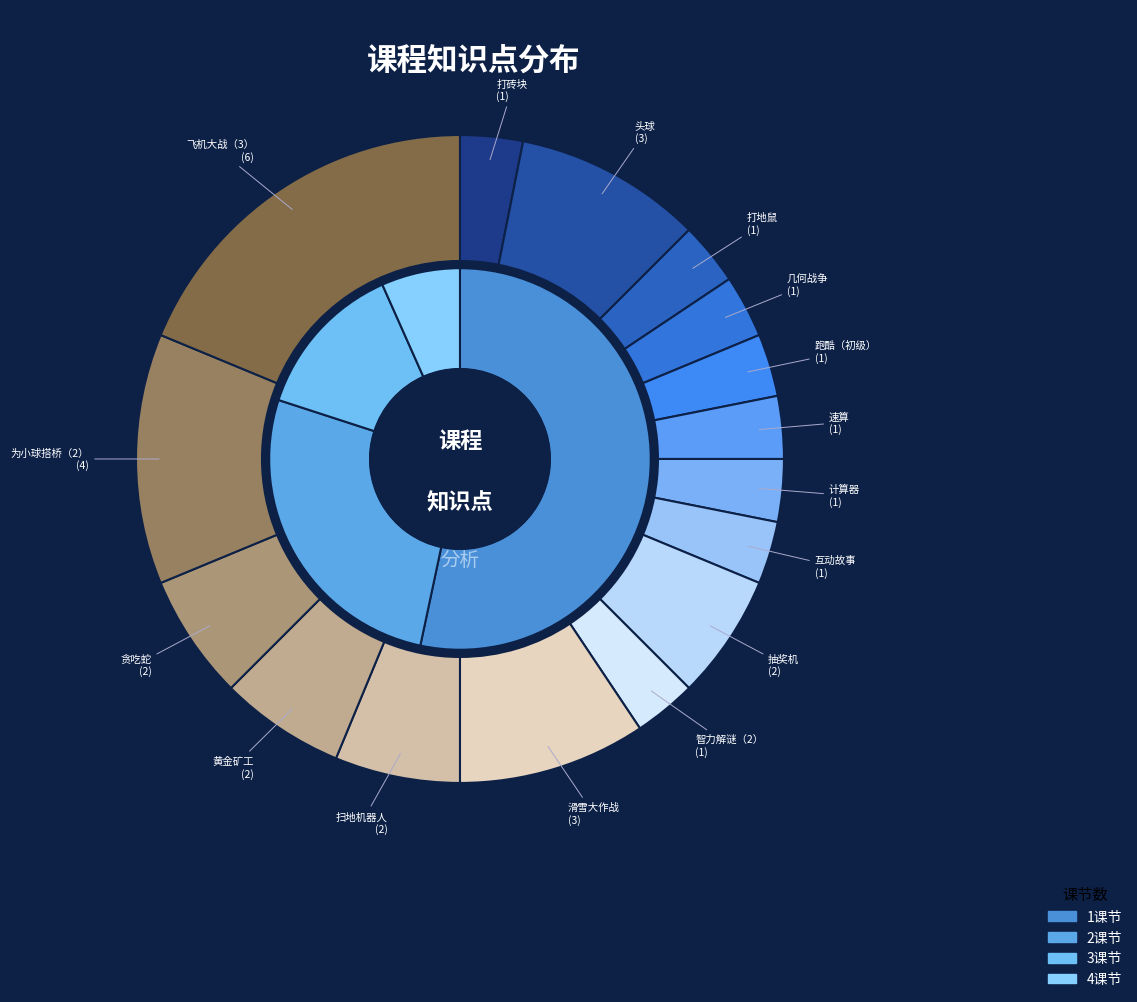

To the nearest percent, what is the difference between the largest and smallest slice percentages?

16%